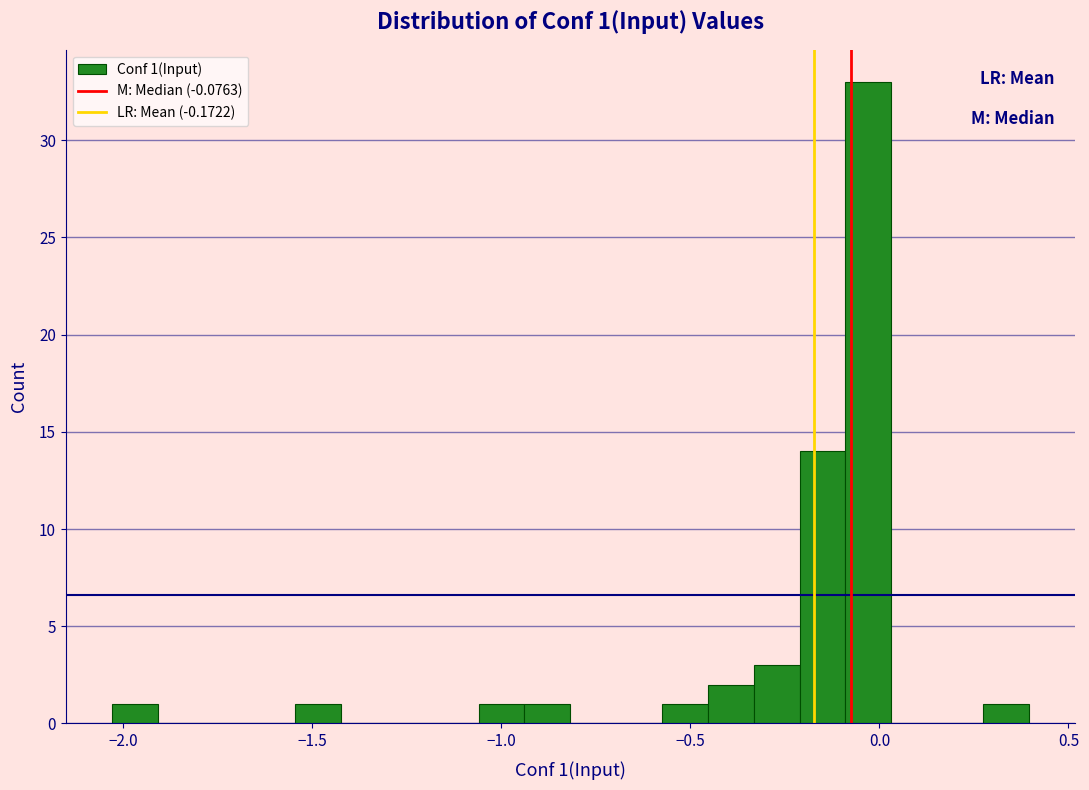

Read against the x-axis, roughly where is the centre of the tallest bar?

-0.05